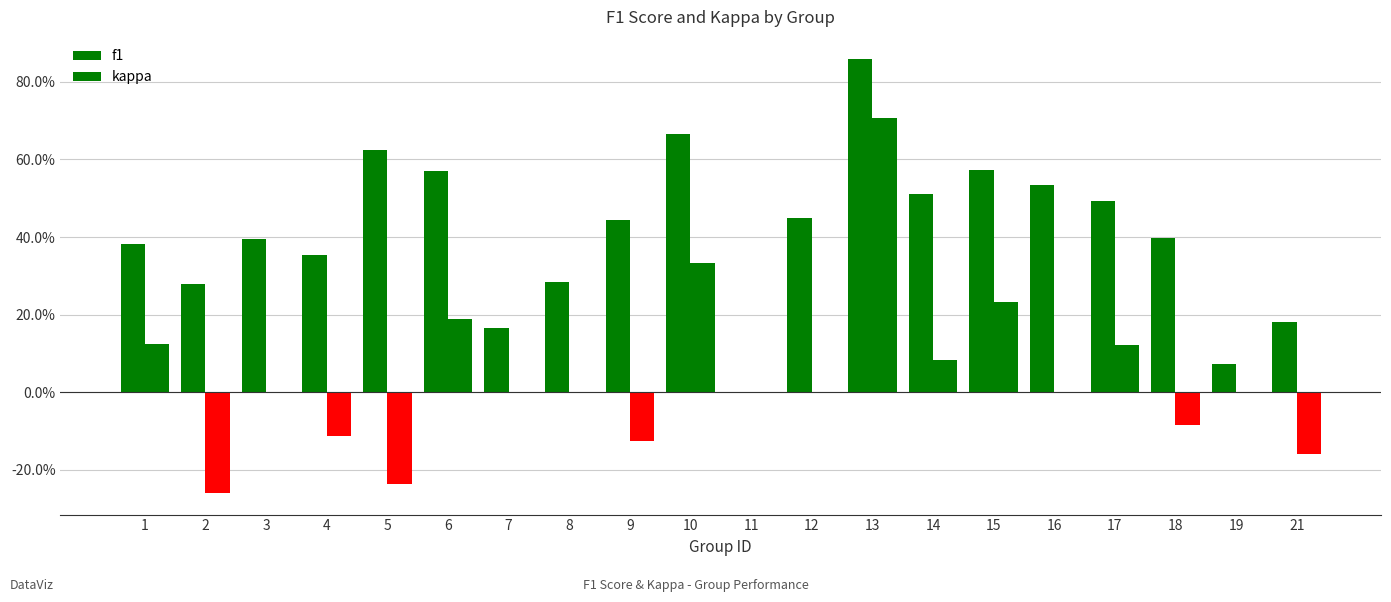

Which series has the largest range (max minus min)?

kappa